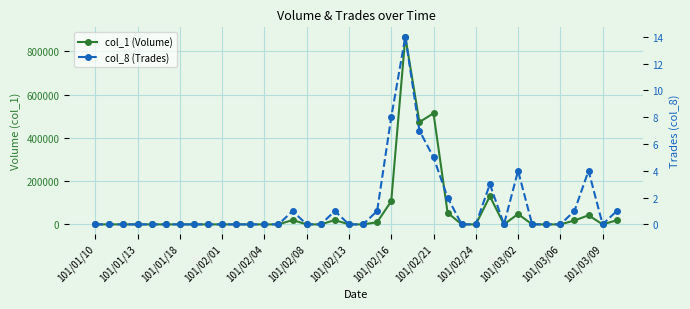

How many interior local peaks does the col_1 (Volume) series have?

7